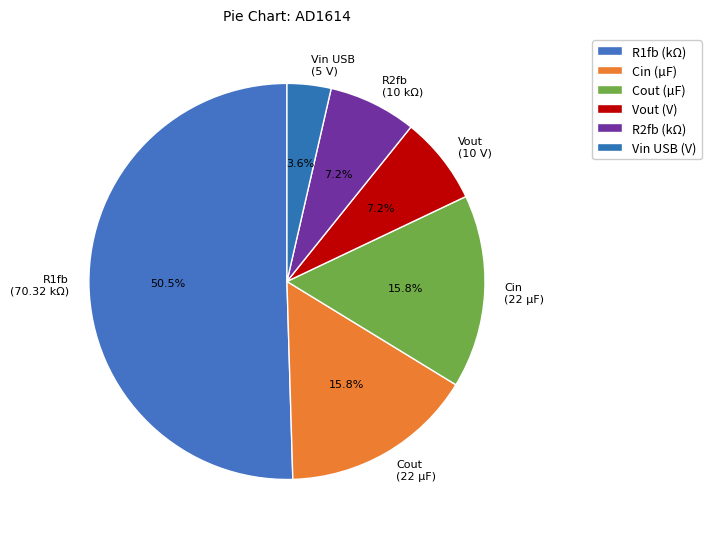

What is the ratio of the value at Cin (22 µF) to the value at Vout (10 V)?

2.2